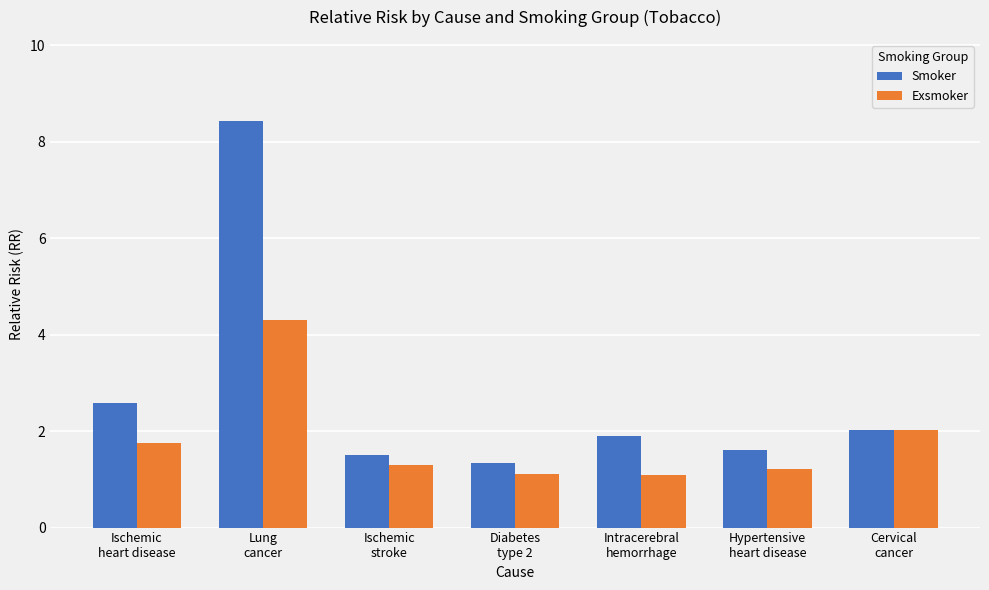

What is the total value across all series at Ischemic
stroke?

2.8